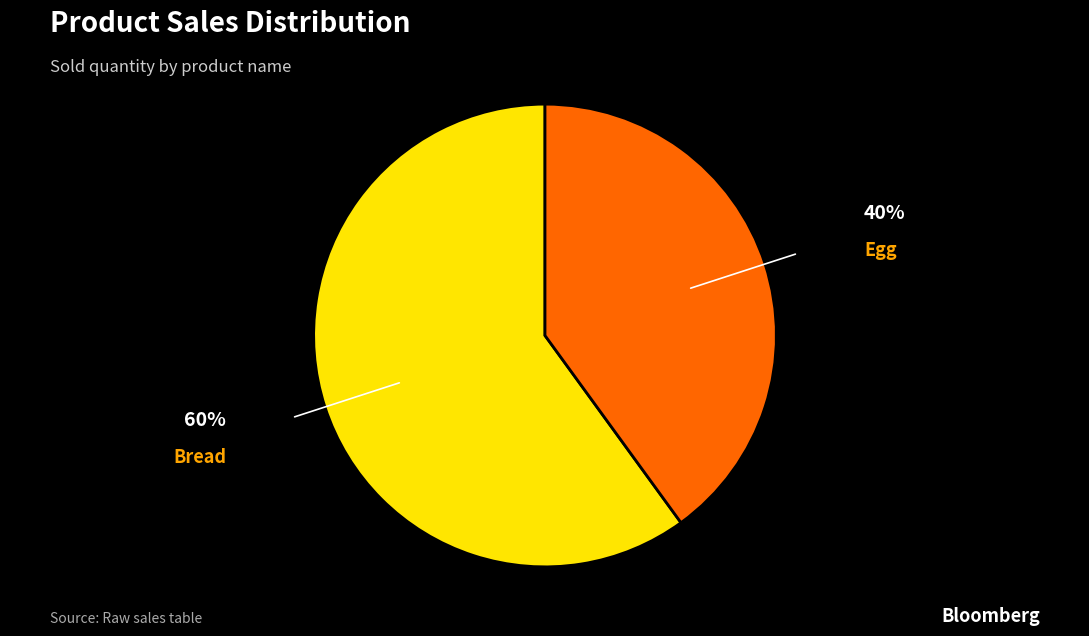

Do Bread and Egg together represent more than half of the pie?

Yes